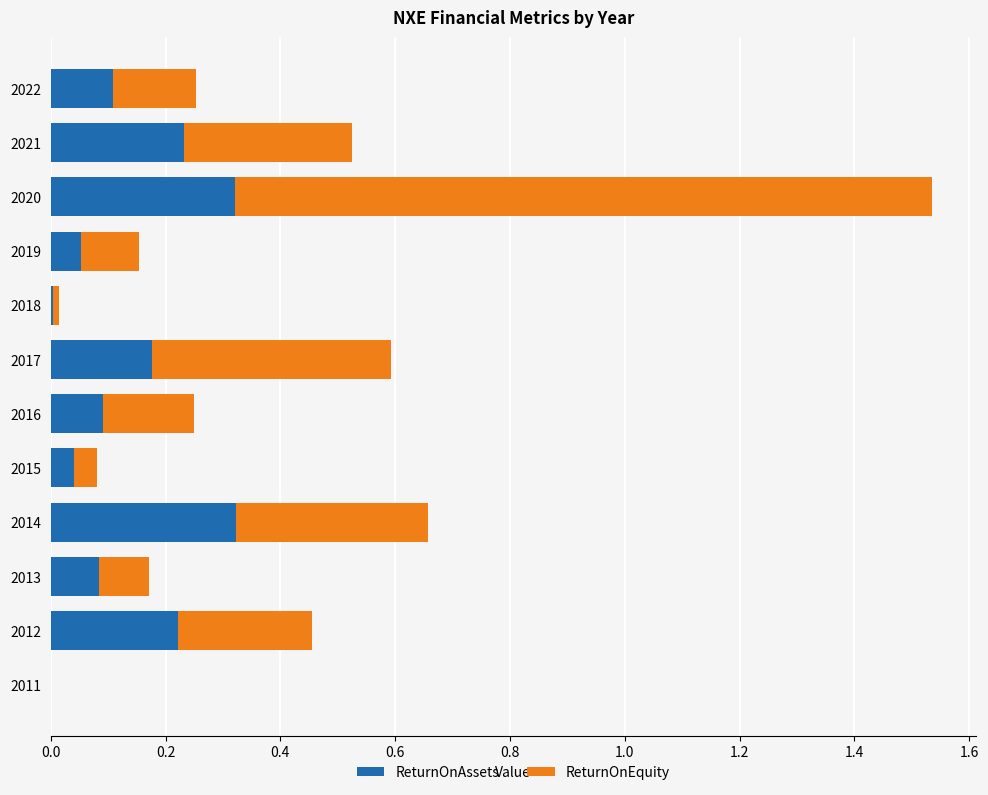

What is the total value across all series at 2014?

0.7